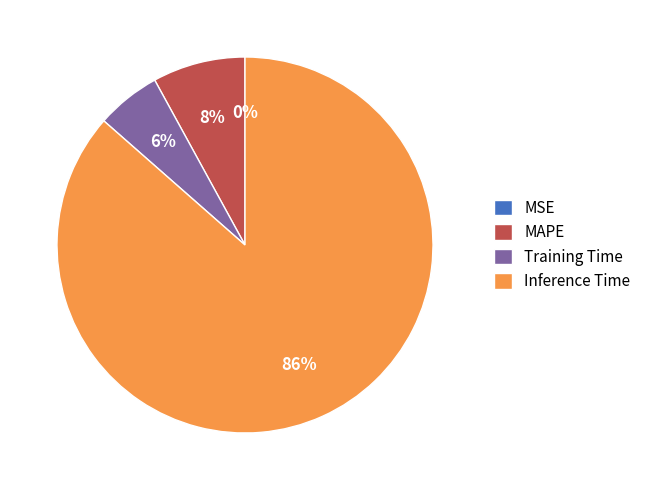

Between Training Time and Inference Time, which is larger?

Inference Time